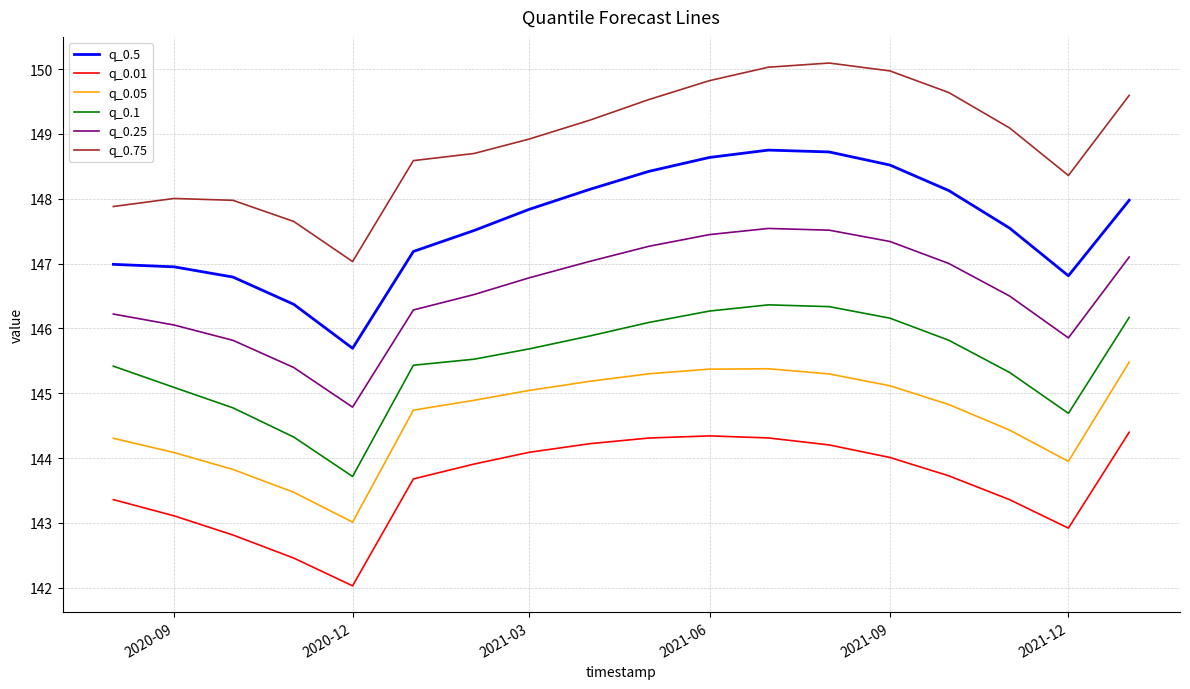

Which series has the largest total across all categories?

q_0.75